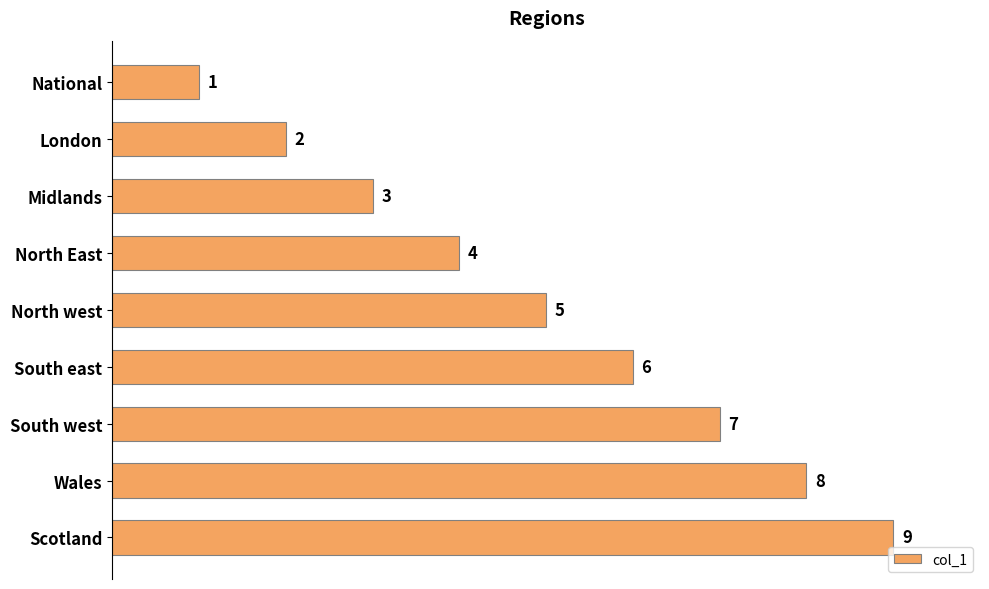

How many series are shown in this chart?

1